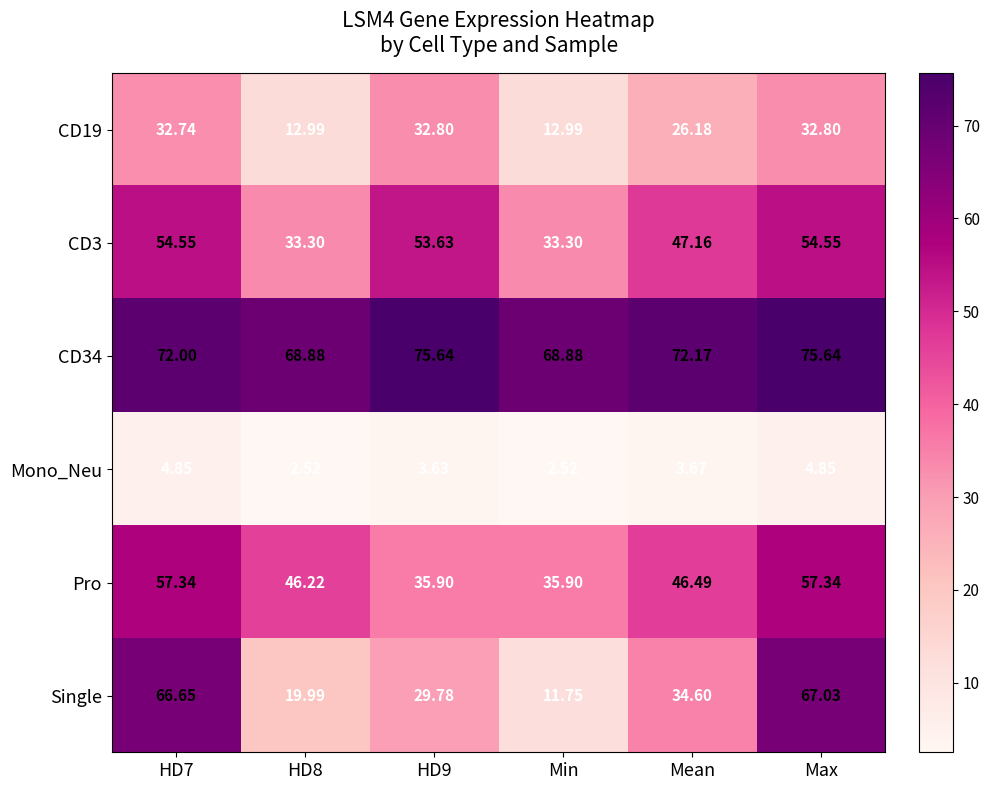

Count the number of data series in this chart.

6